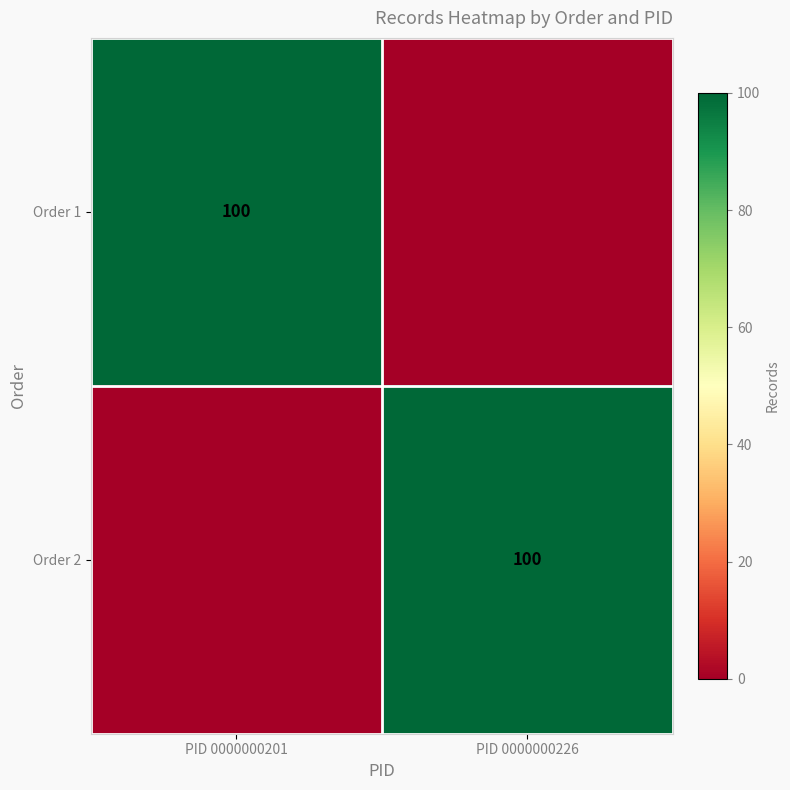

Is it true that Order 1 equals 157 at PID 0000000201?

False